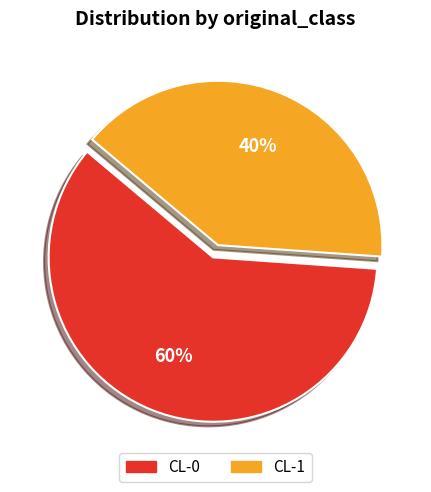

Do CL-1 and CL-0 together represent more than half of the pie?

Yes